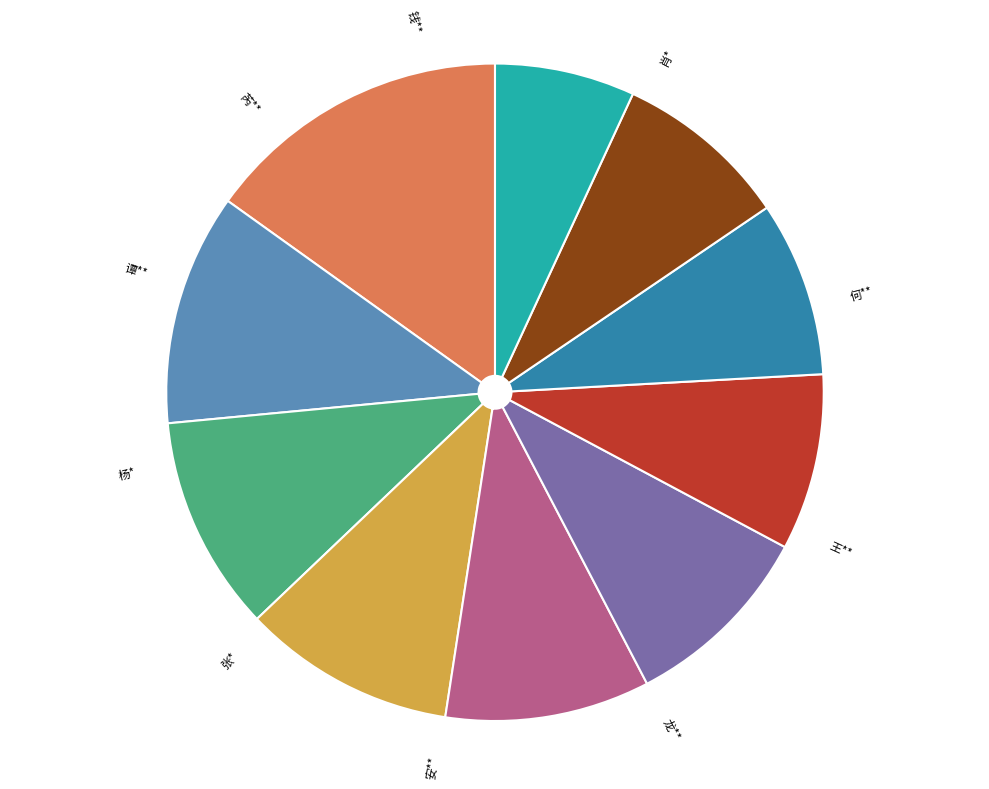

Which category has the smallest portion of the pie?

钱**